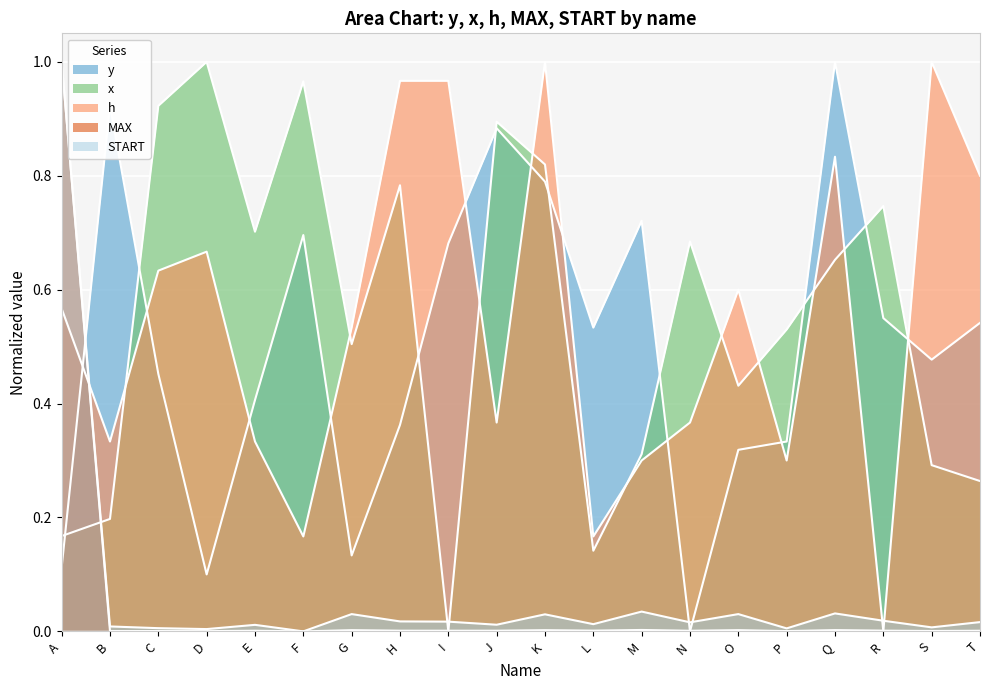

At which category does the chart reach its minimum across all series?

N